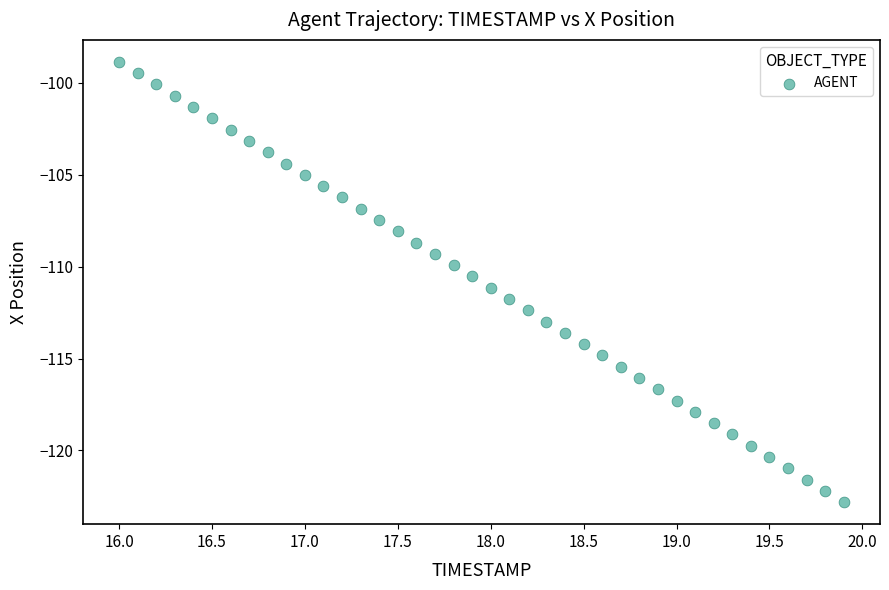

What is the range of X values (max minus min)?

3.9